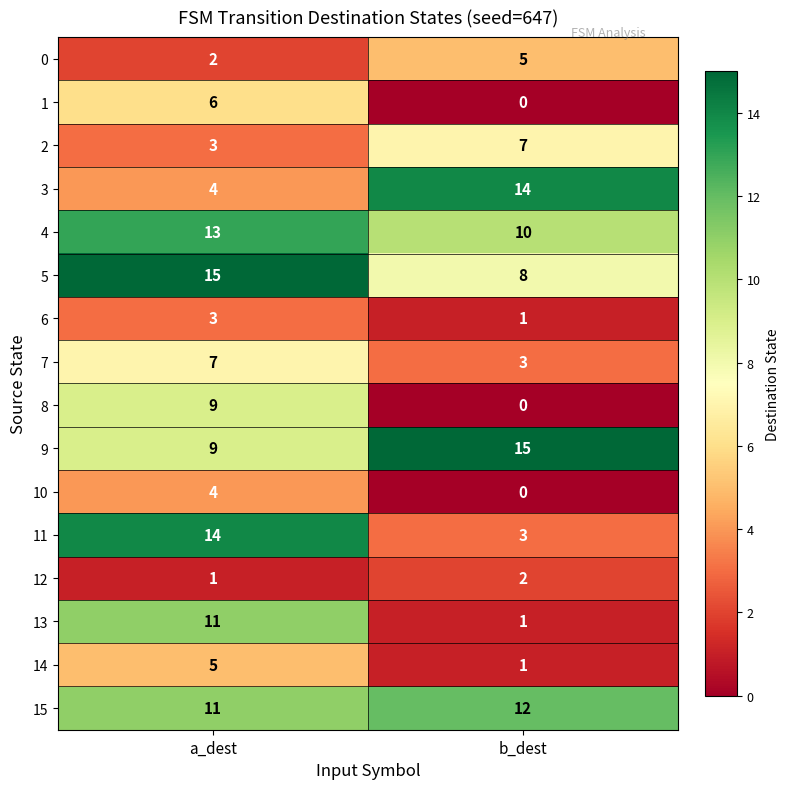

How many data points does each series have?

2